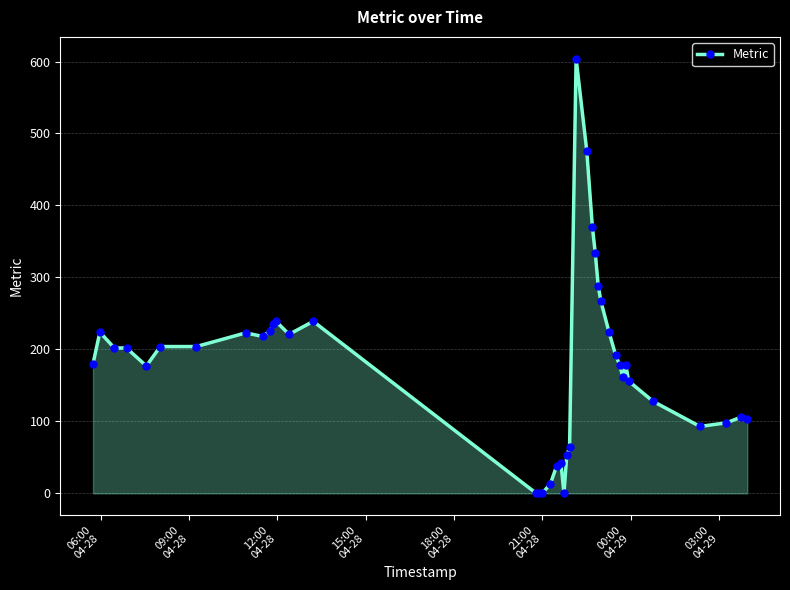

What is the sum of all values?

7161